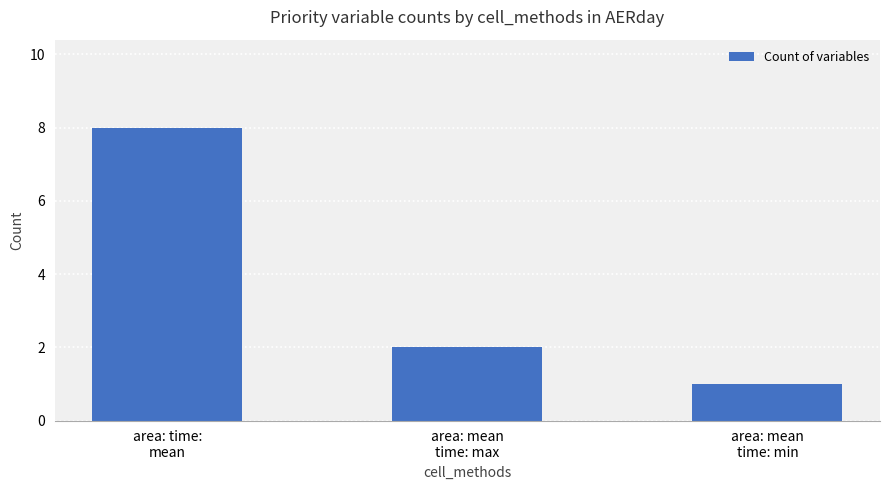

What is the difference between the values at area: mean
time: max and area: time:
mean?

6